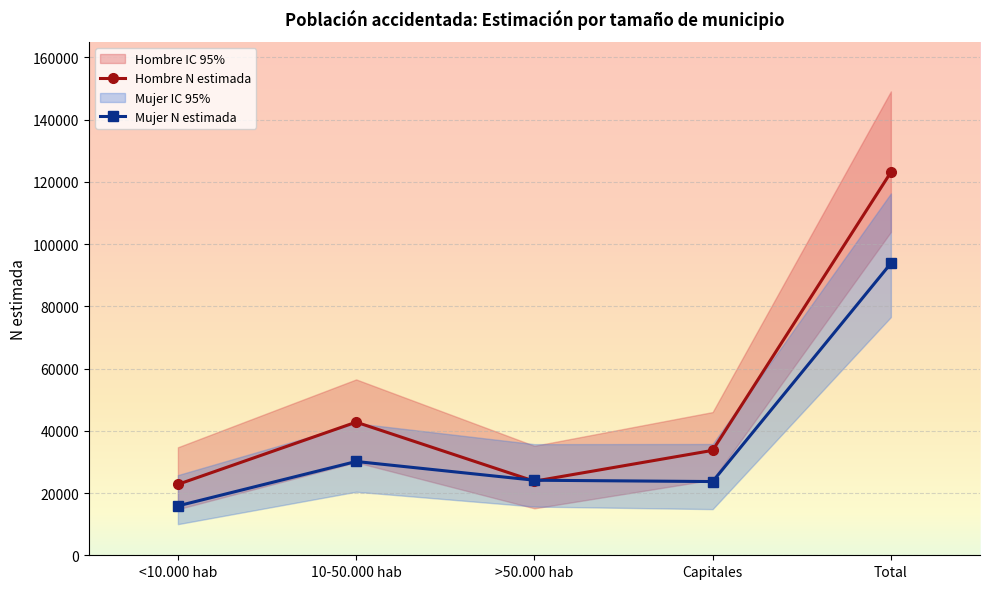

At which label is Mujer N estimada closest to 54836?

10-50.000 hab